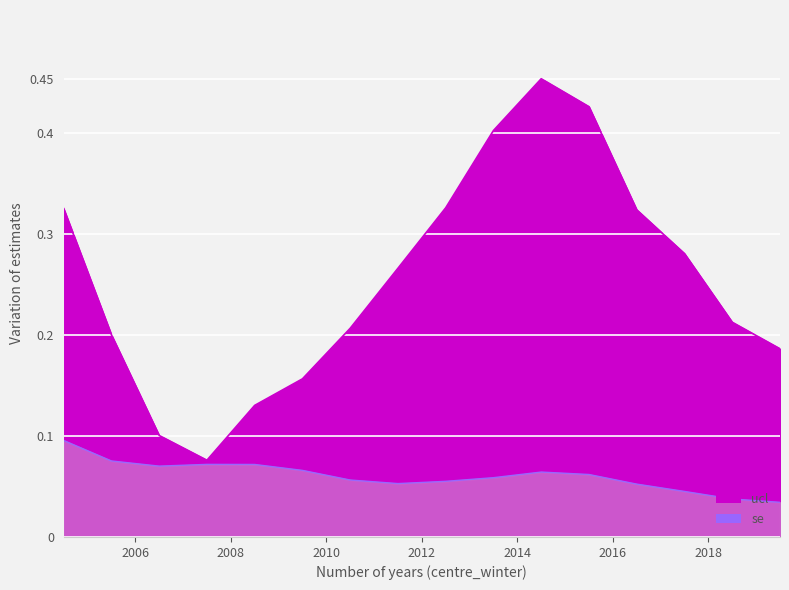

How many categories are shown in the chart?

16